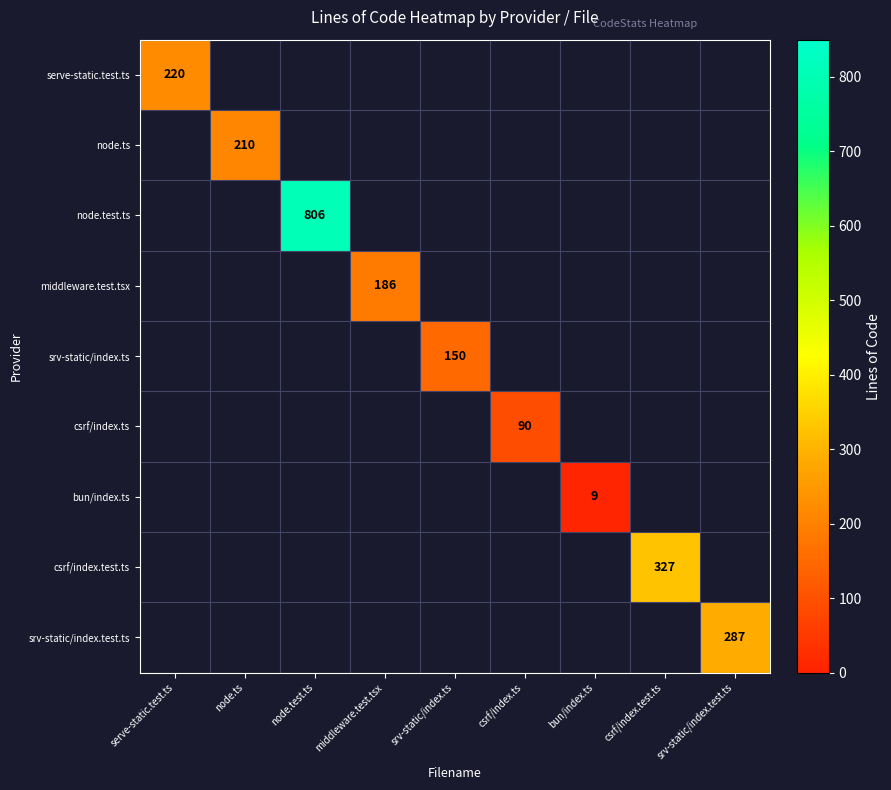

Which series has the largest range (max minus min)?

serve-static.test.ts